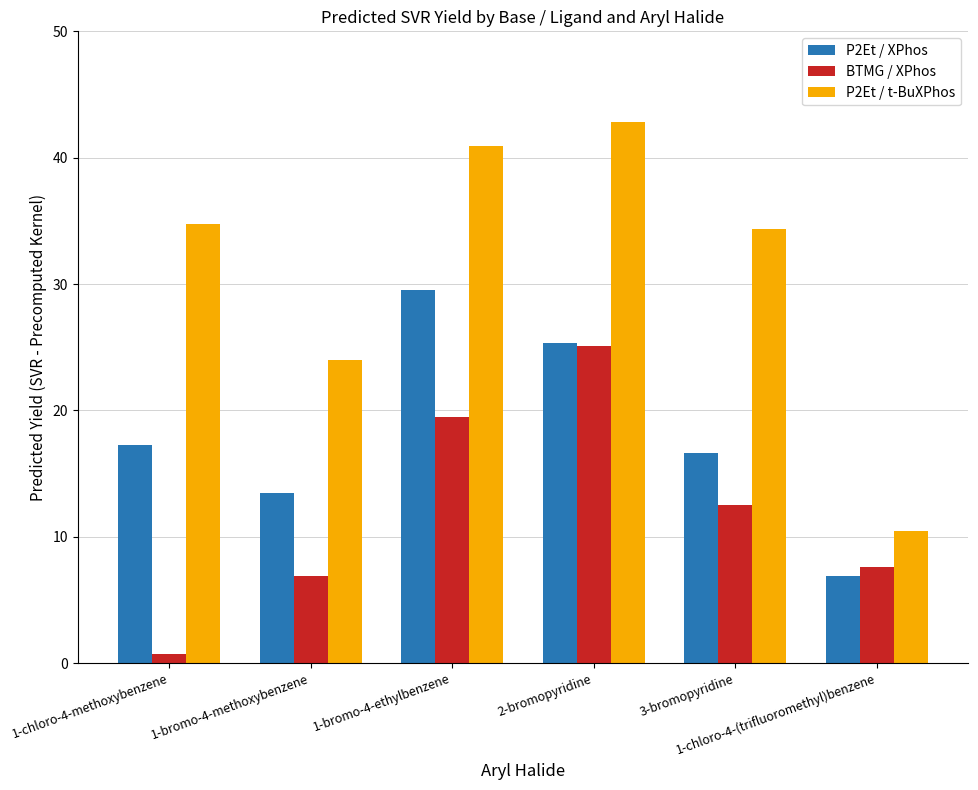

Between 1-chloro-4-methoxybenzene and 2-bromopyridine, which series saw the biggest shift?

BTMG / XPhos